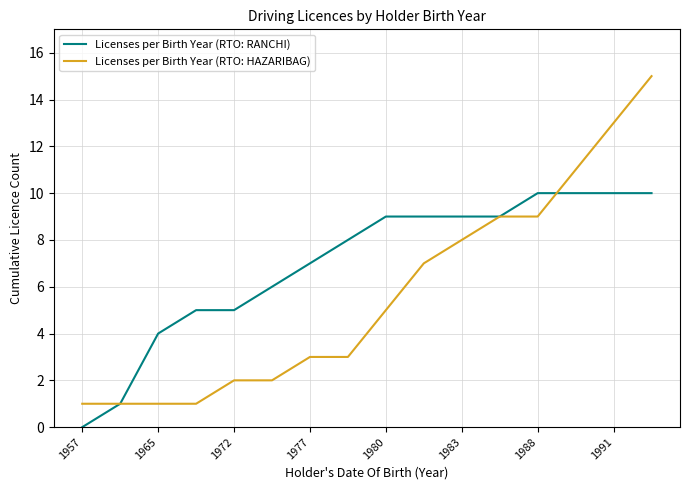

Which series has the largest range (max minus min)?

Licenses per Birth Year (RTO: HAZARIBAG)